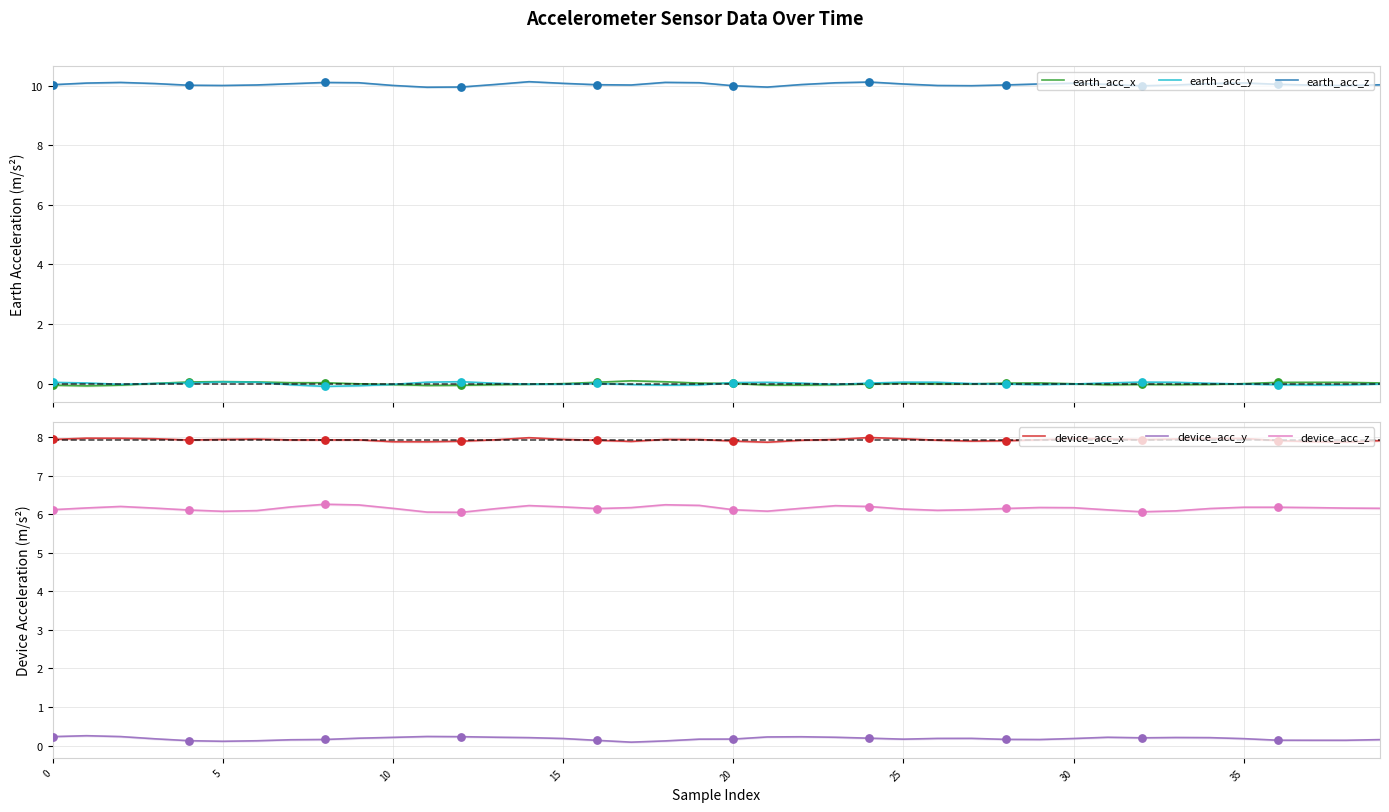

Is the value of earth_acc_z at 16 greater than the value of earth_acc_x at 24?

Yes